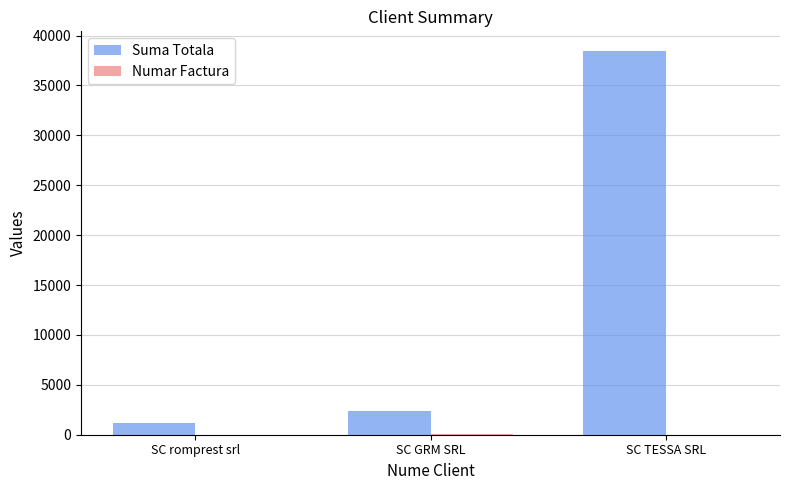

What is the sum of all Suma Totala values?

42100